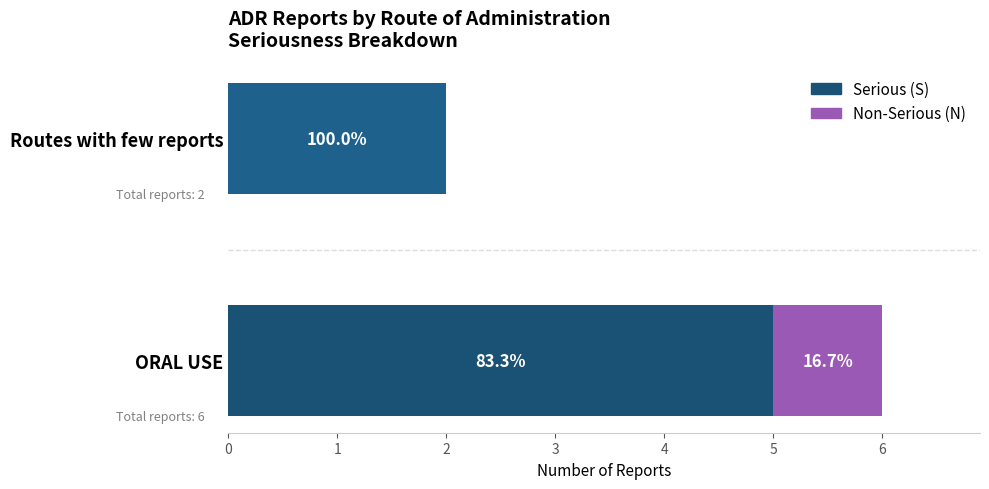

What are all the series names shown in the legend?

Serious (S), Non-Serious (N)